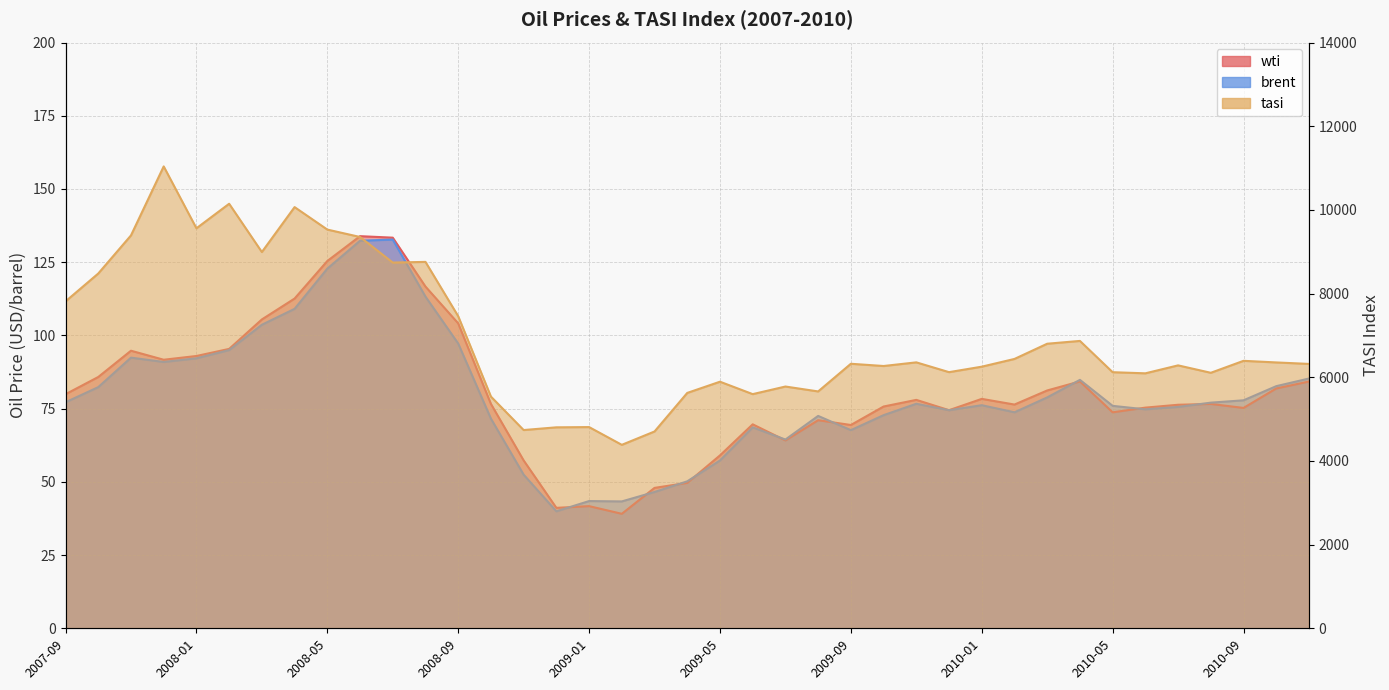

Reading right to left, transcribe all the data shown in this chart.

wti: 84.2	81.9	75.2	76.6	76.3	75.3	73.7	84.3	81.2	76.4	78.3	74.5	78.0	75.7	69.4	71.0	64.2	69.6	59.0	49.6	47.9	39.1	41.7	41.1	57.3	76.6	104.1	116.7	133.4	133.9	125.4	112.6	105.5	95.4	93.0	91.7	94.8	85.8	79.9
brent: 85.3	82.7	77.8	77.0	75.6	74.8	76.0	84.8	78.8	73.8	76.2	74.5	76.7	72.8	67.7	72.5	64.4	68.6	57.3	50.2	46.5	43.3	43.4	40.0	52.5	71.6	97.2	113.2	132.7	132.3	122.8	109.1	103.6	95.0	92.2	90.9	92.4	82.3	77.2
tasi: 6318.5	6353.9	6392.4	6106.4	6283.7	6093.8	6120.5	6868.0	6801.0	6437.5	6252.6	6121.8	6355.8	6268.6	6322.0	5660.9	5778.1	5596.5	5893.3	5625.5	4703.8	4384.6	4808.9	4803.0	4738.1	5537.8	7458.5	8757.0	8740.7	9352.3	9529.3	10066.2	8992.5	10146.2	9559.9	11038.7	9389.7	8479.0	7813.1